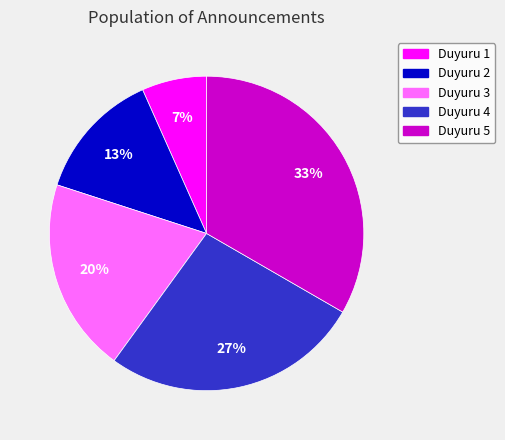

Is it true that Duyuru 5 is 40% of the pie?

False